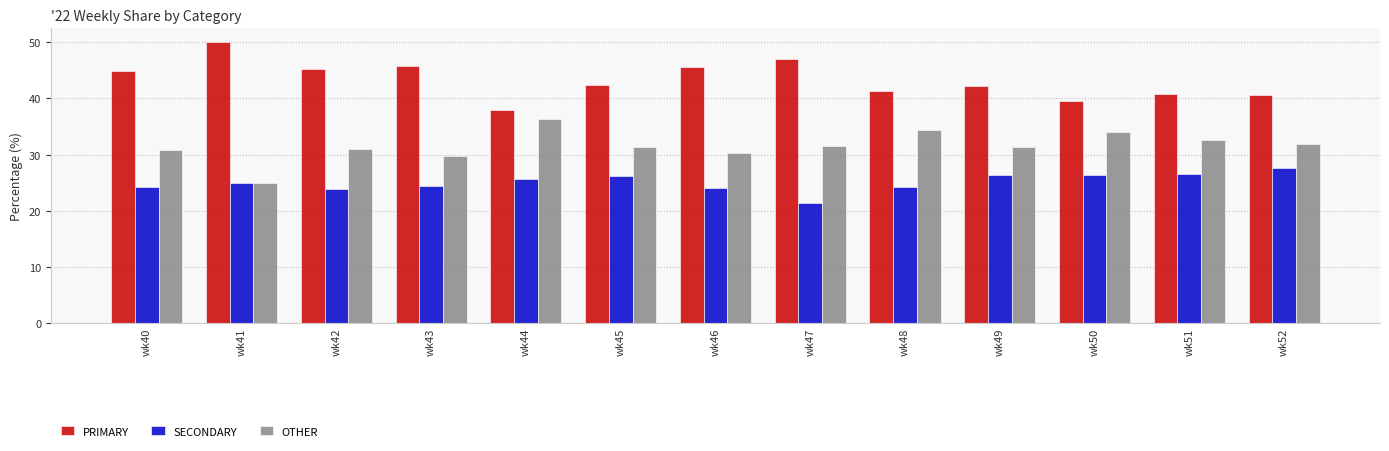

Which series has the largest total across all categories?

PRIMARY